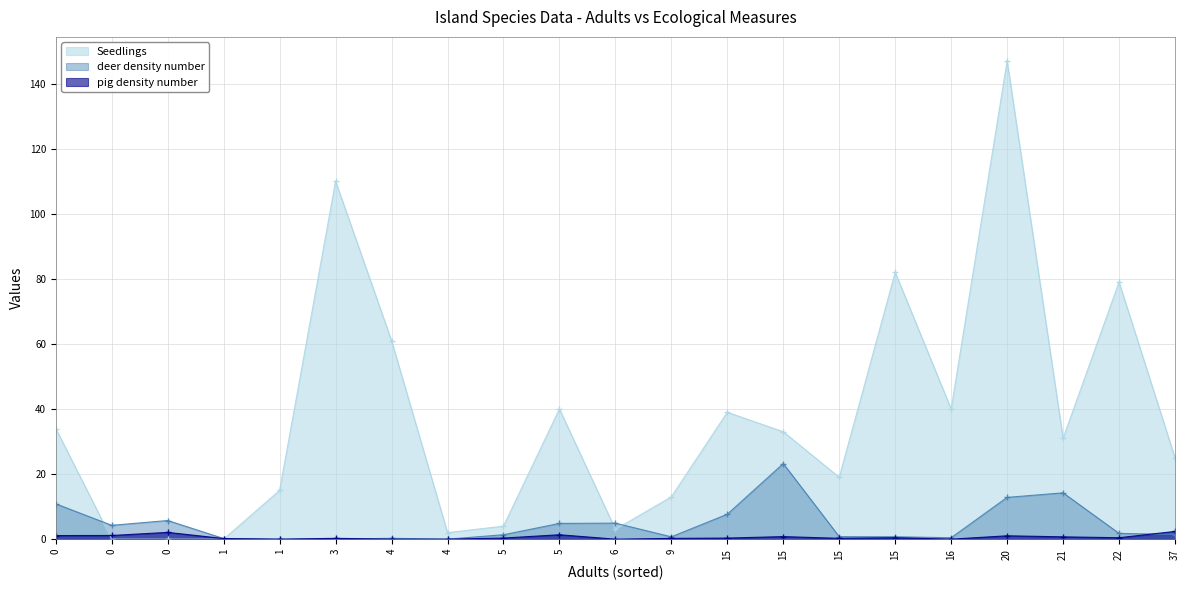

Which series changed the most between 15 and 0?

Seedlings